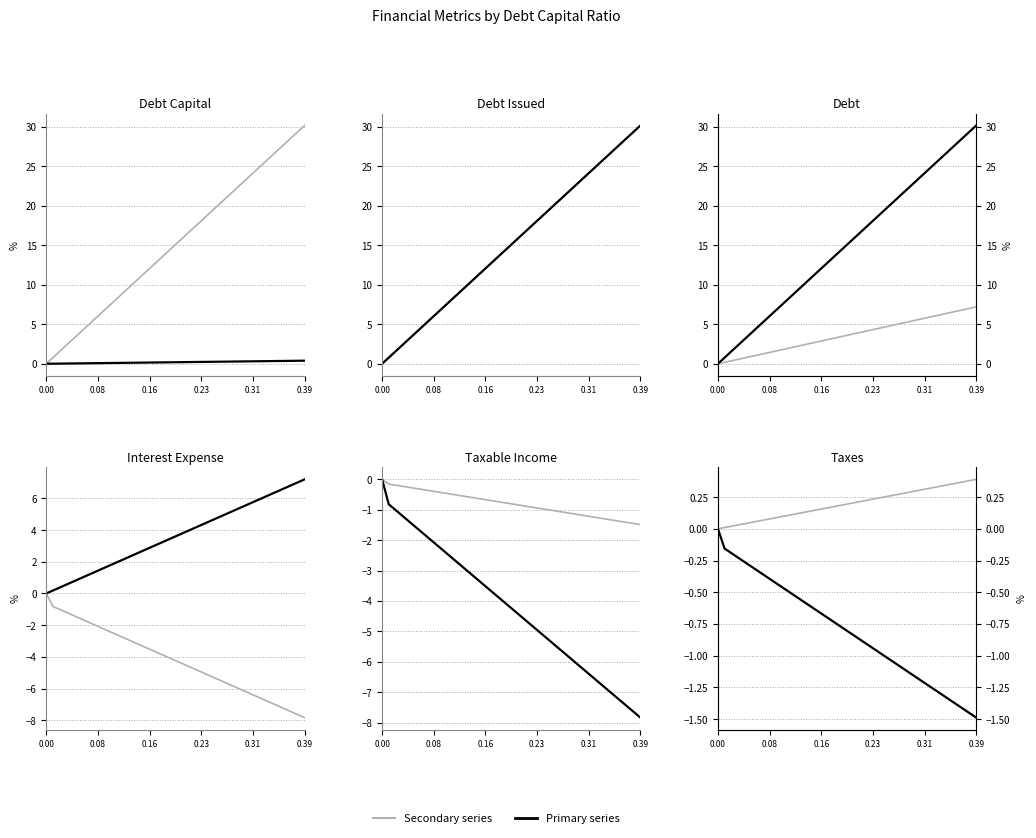

Is this an area chart (filled region under the line)?

No